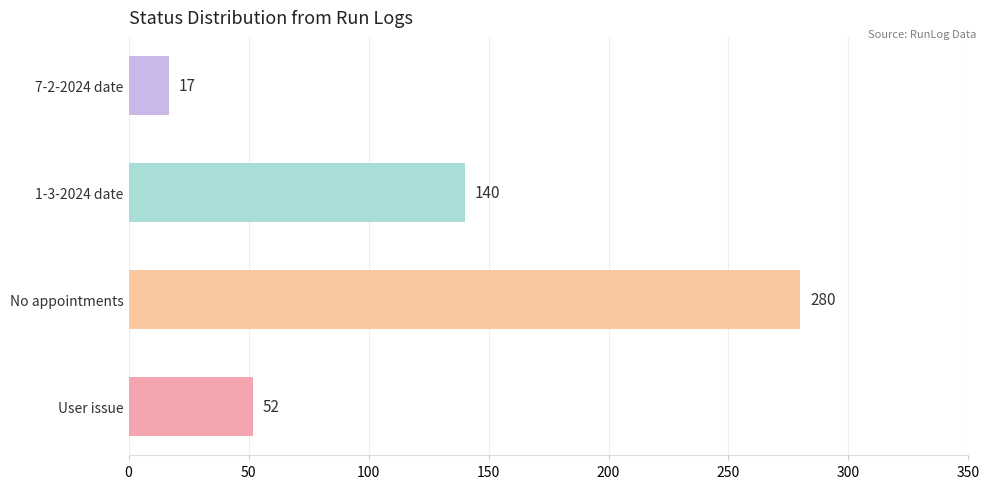

Reading bottom to top, extract all data points from this chart.

User issue=52	No appointments=280	1-3-2024 date=140	7-2-2024 date=17